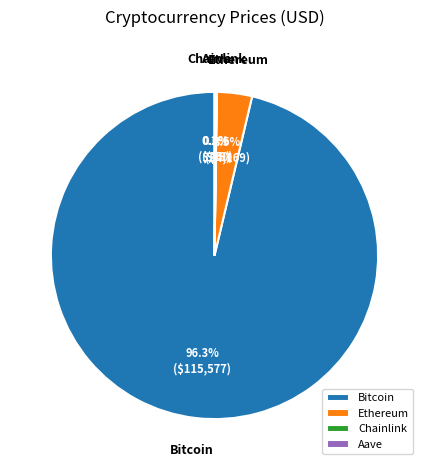

Which category has the biggest portion of the pie?

Bitcoin